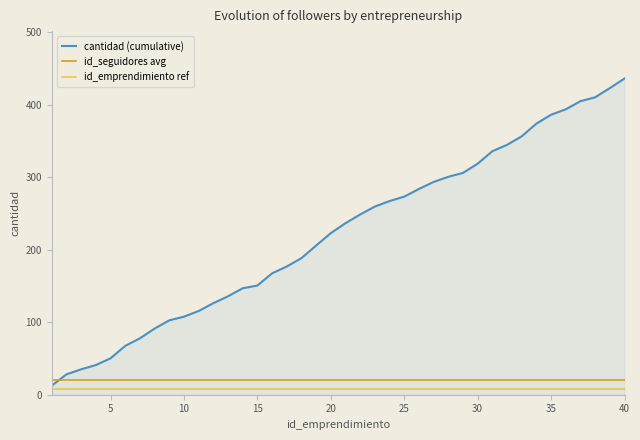

Which series has the largest total across all categories?

cantidad (cumulative)